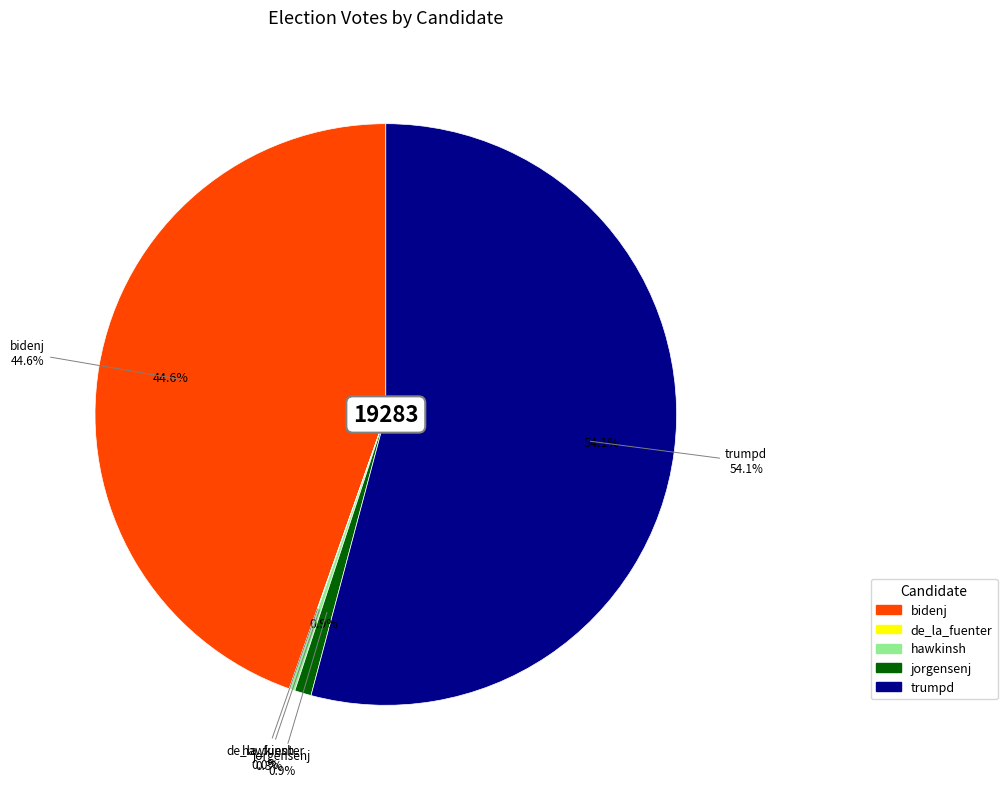

Does trumpd represent more than half of the total?

Yes